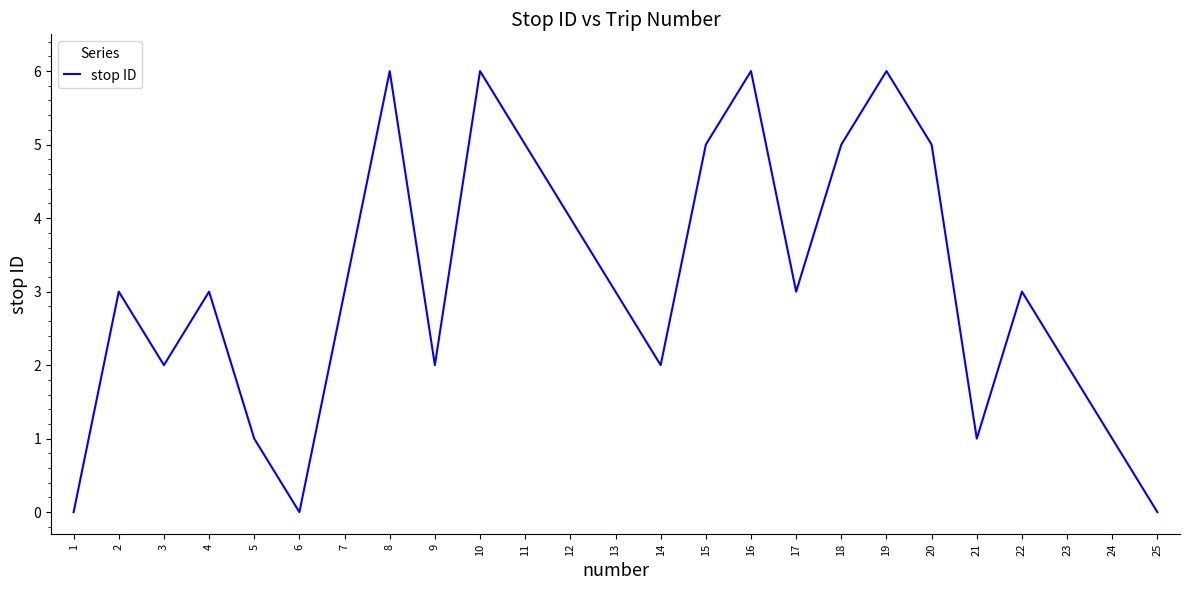

What is the greatest value displayed?

6